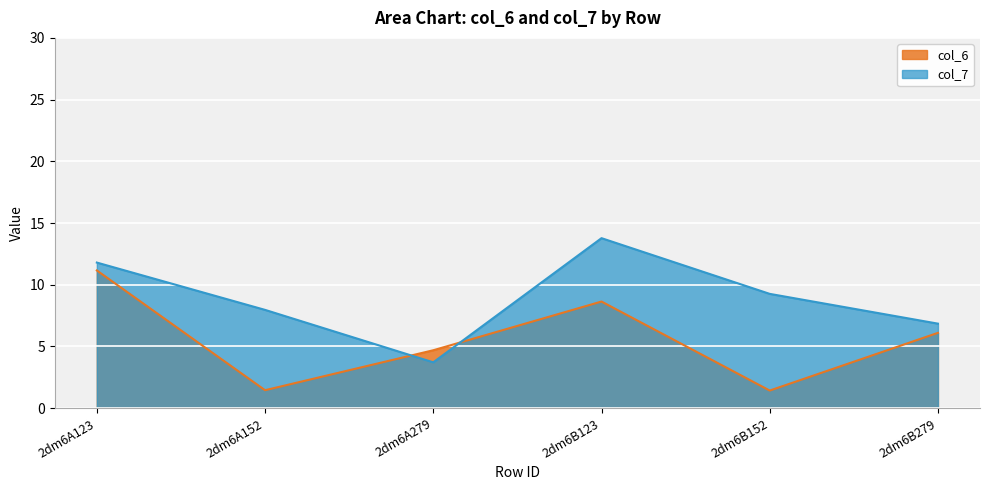

Which has a higher value, 2dm6B152 or 2dm6B123?

2dm6B123